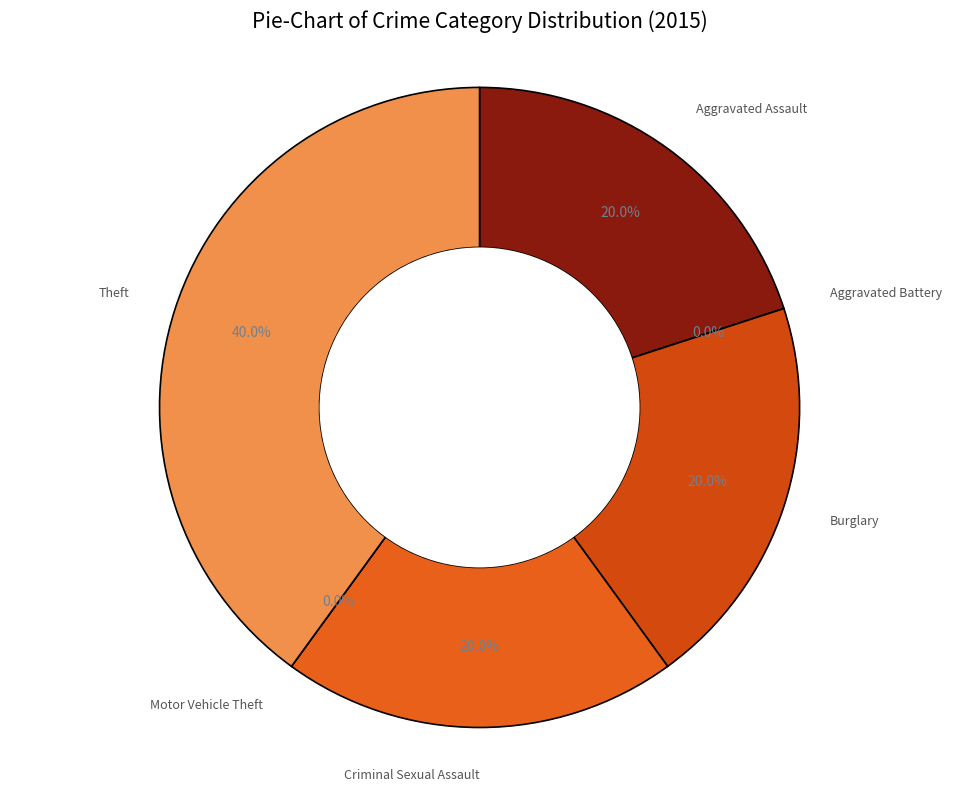

To the nearest percent, what is the difference between the Theft and Aggravated Assault slice percentages?

20%